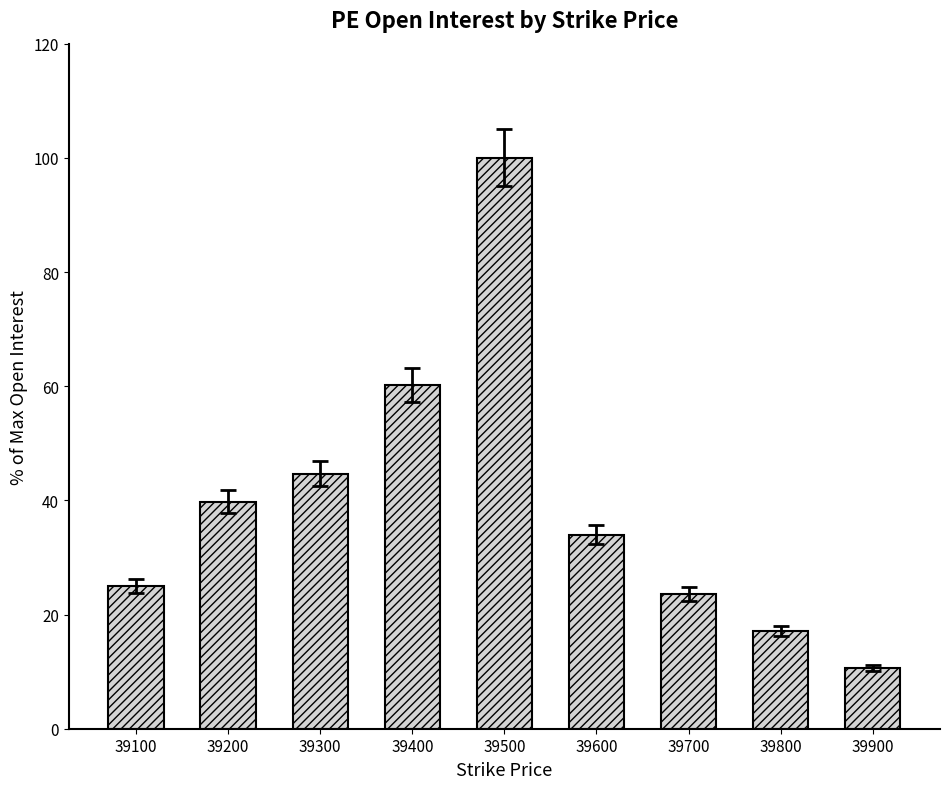

List the labels in order of value, largest first.

39500, 39400, 39300, 39200, 39600, 39100, 39700, 39800, 39900